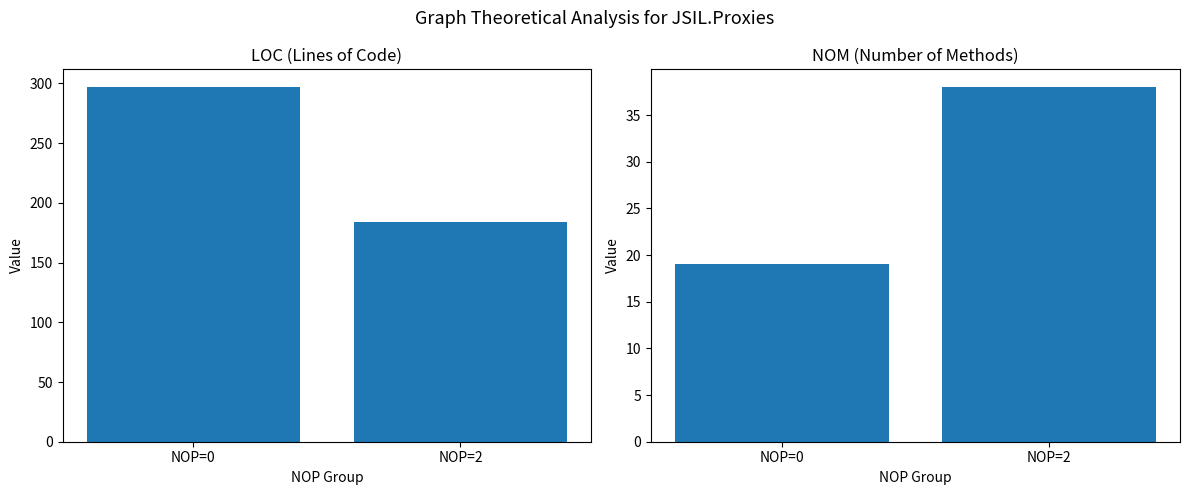

At NOP=0, list the series in order from smallest to largest.

NOM, LOC